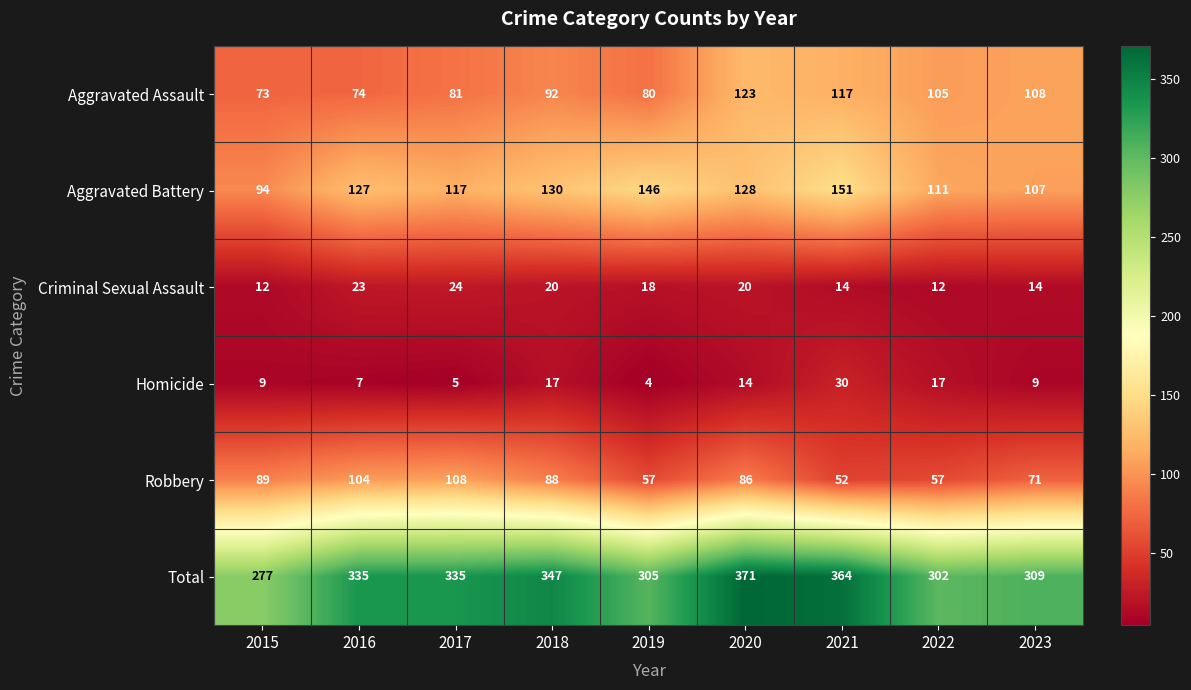

The Robbery series shows 88 at 2018. True or false?

True